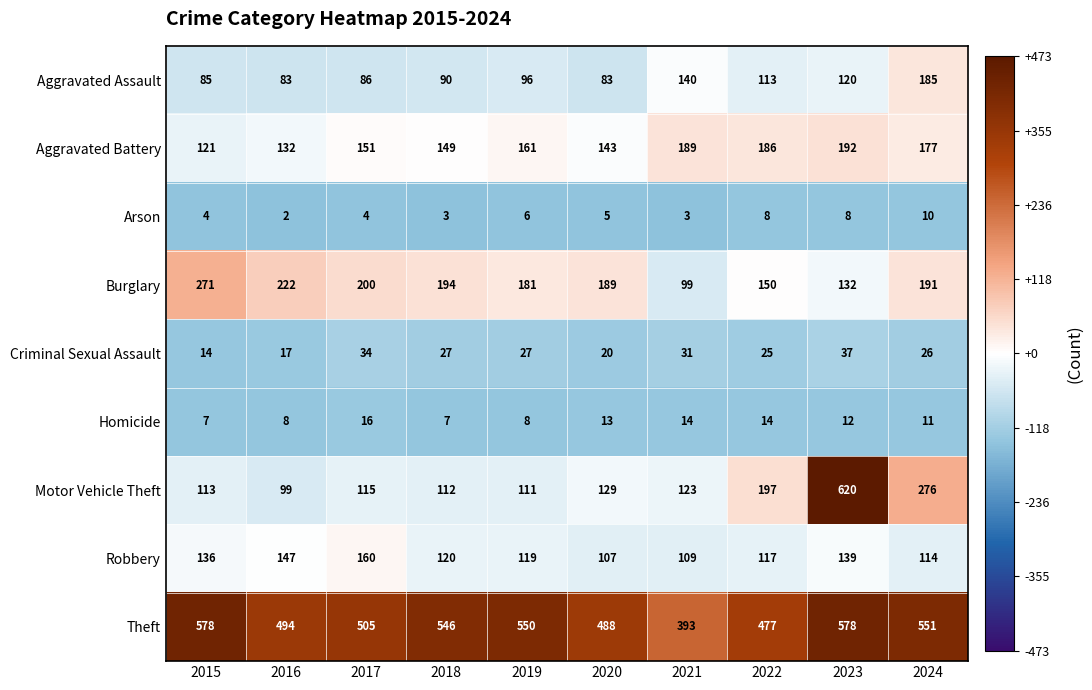

Count the Criminal Sexual Assault values in the range 20 to 31.

6